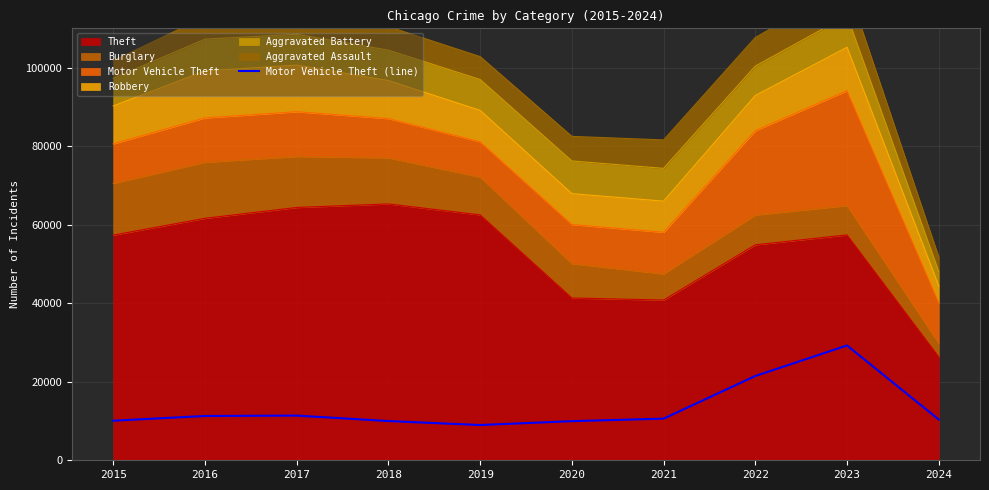

What is the smallest value displayed?

8977